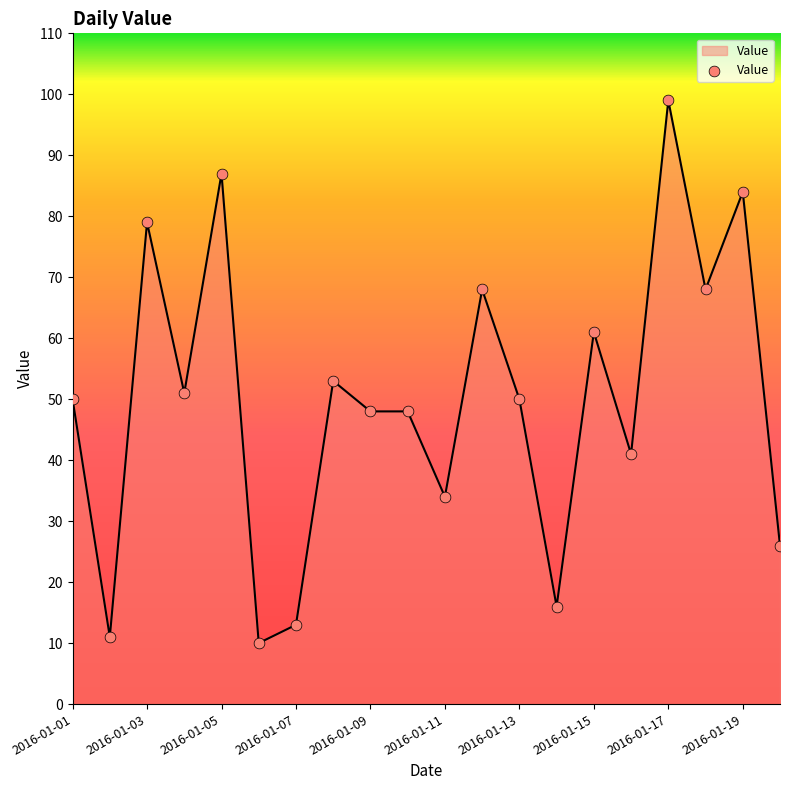

What is the minimum value shown in the chart?

10